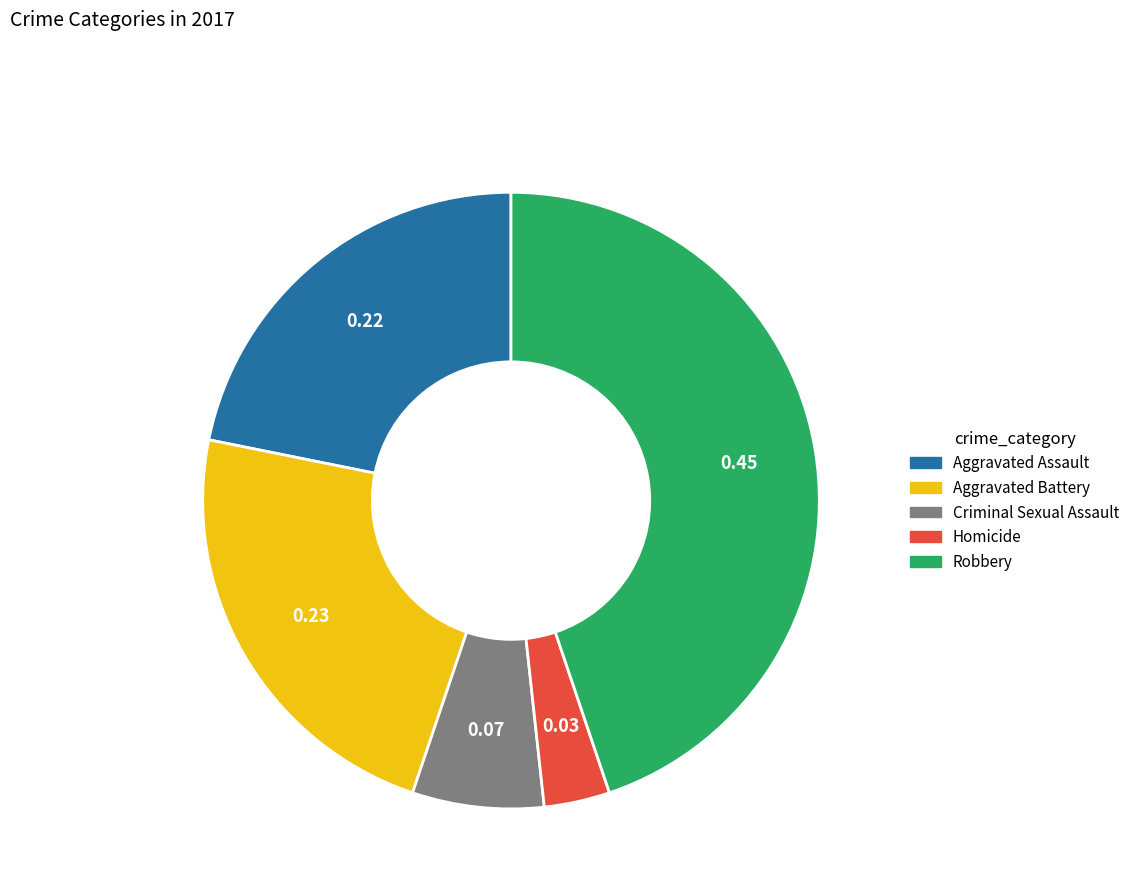

What is the ratio of the value at Aggravated Assault to the value at Criminal Sexual Assault?

3.2